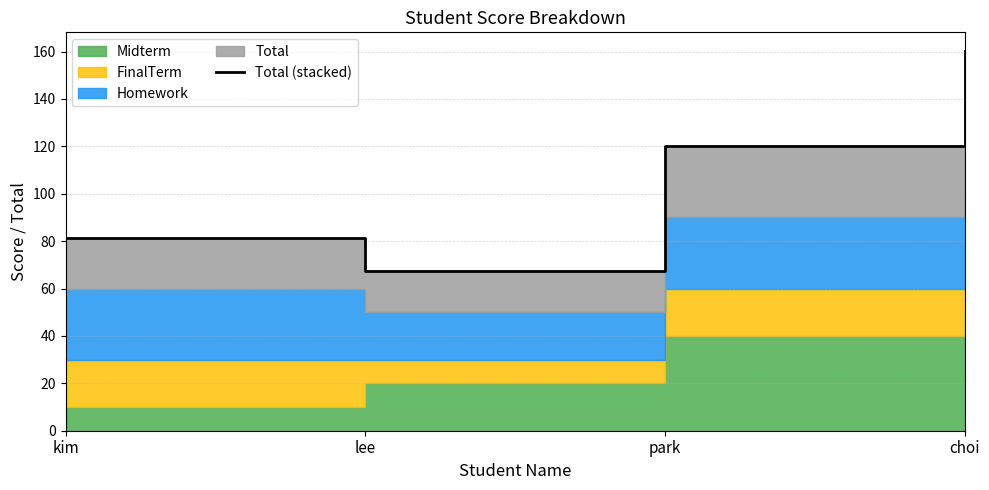

What is the sum of all values?

428.8